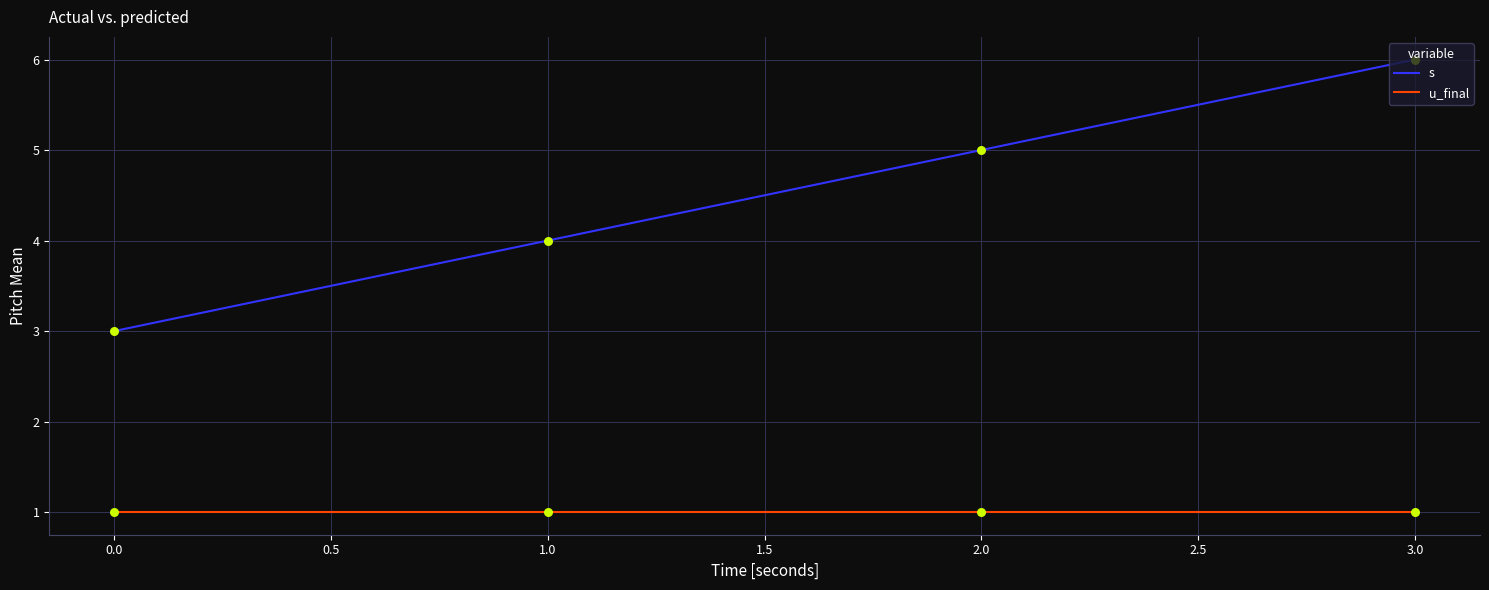

What is the spread (max minus min) of values at 2.0?

4